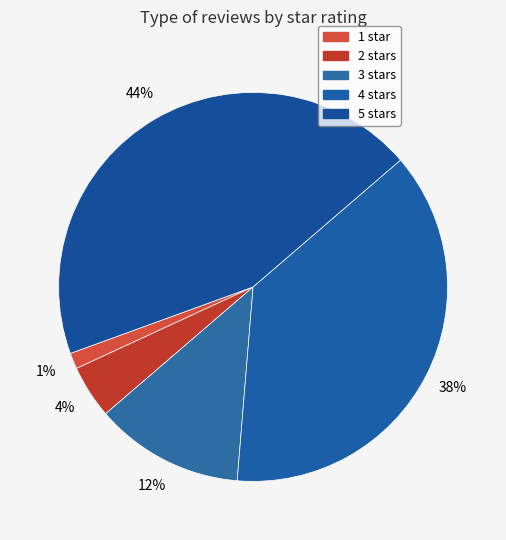

Count the number of slices in the pie.

5